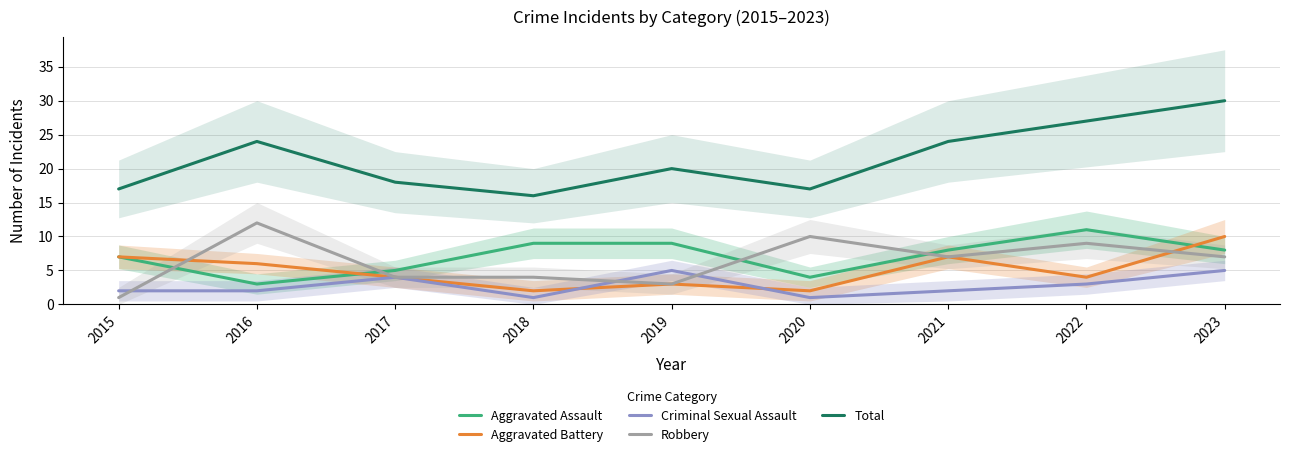

How many lines are shown in the chart?

5